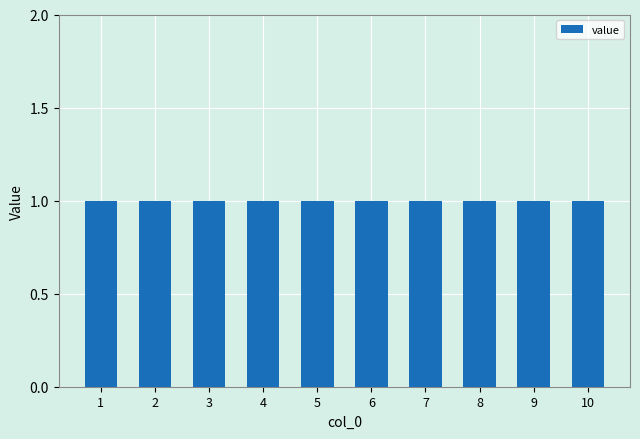

How many groups of bars are there?

10